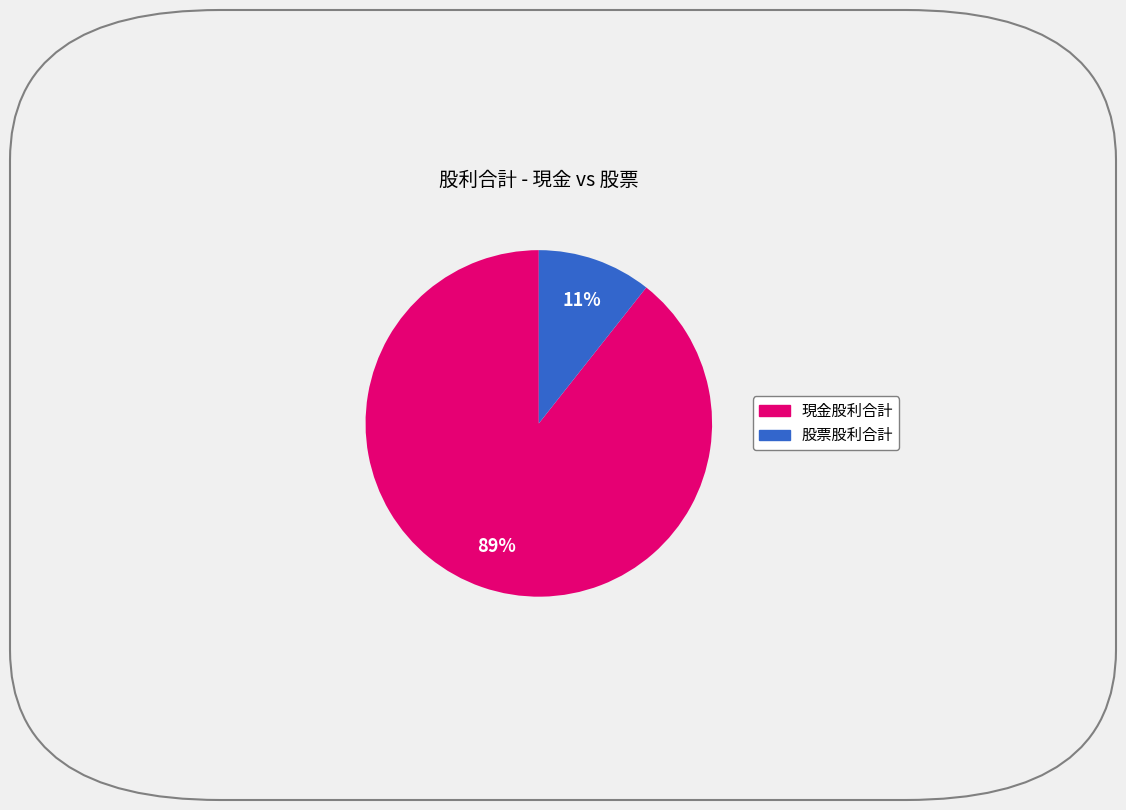

To the nearest percent, what is the average slice percentage?

50%